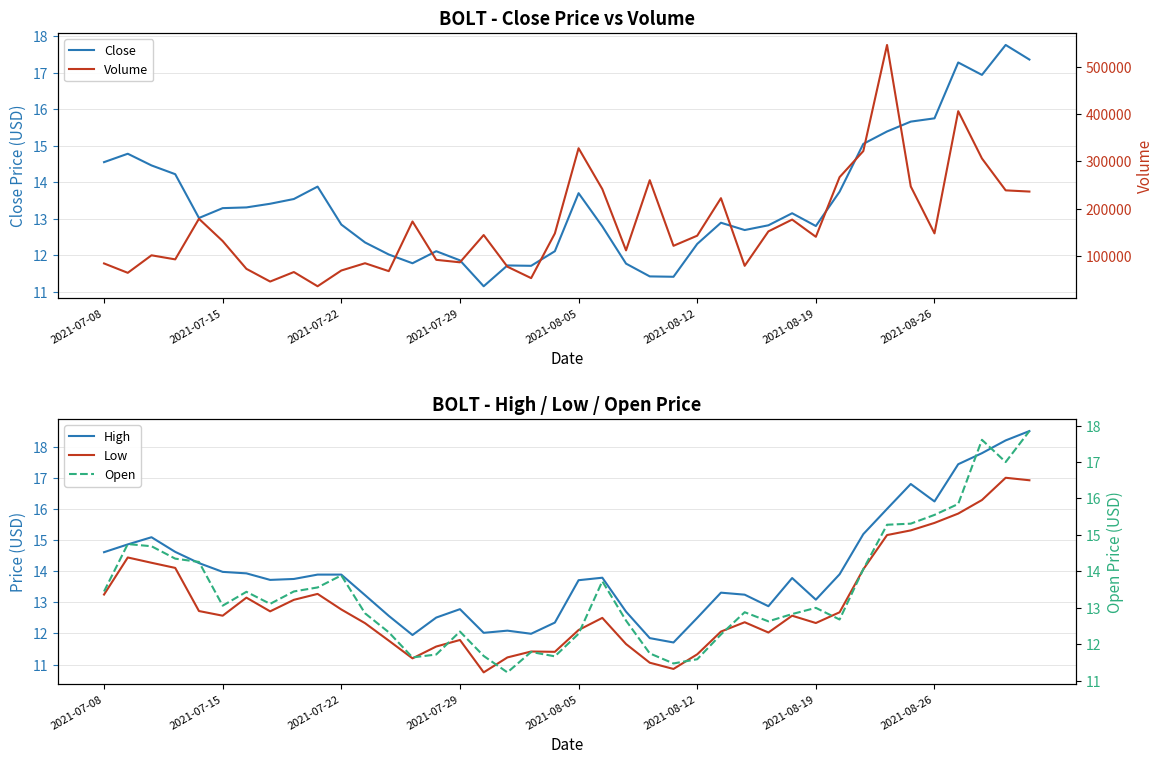

Is the value of High at 2021-07-08 greater than the value of Open at 27?

Yes